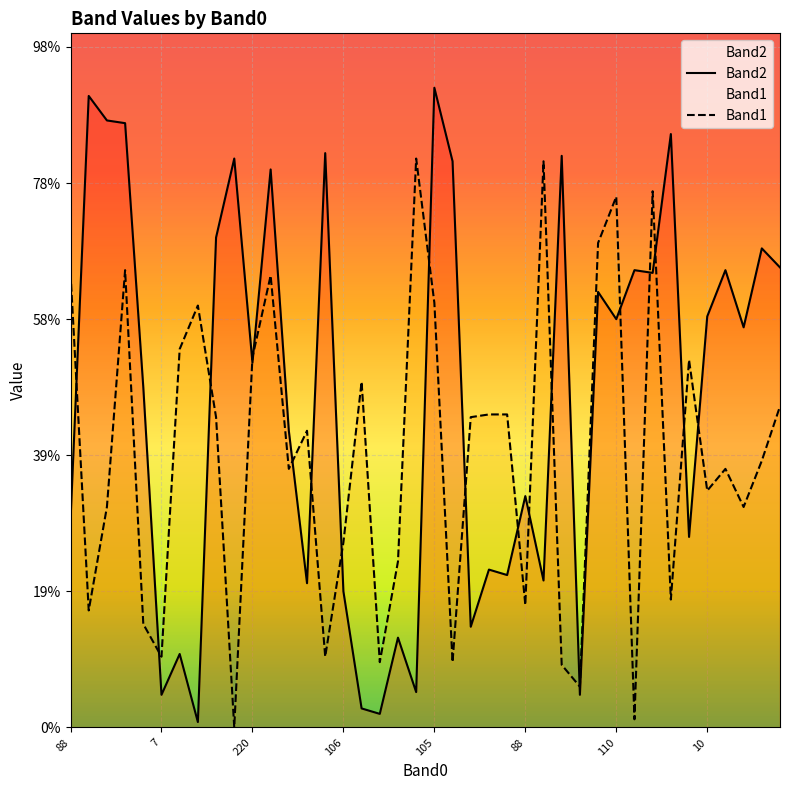

What is the difference between the highest and lowest values at 105?

79